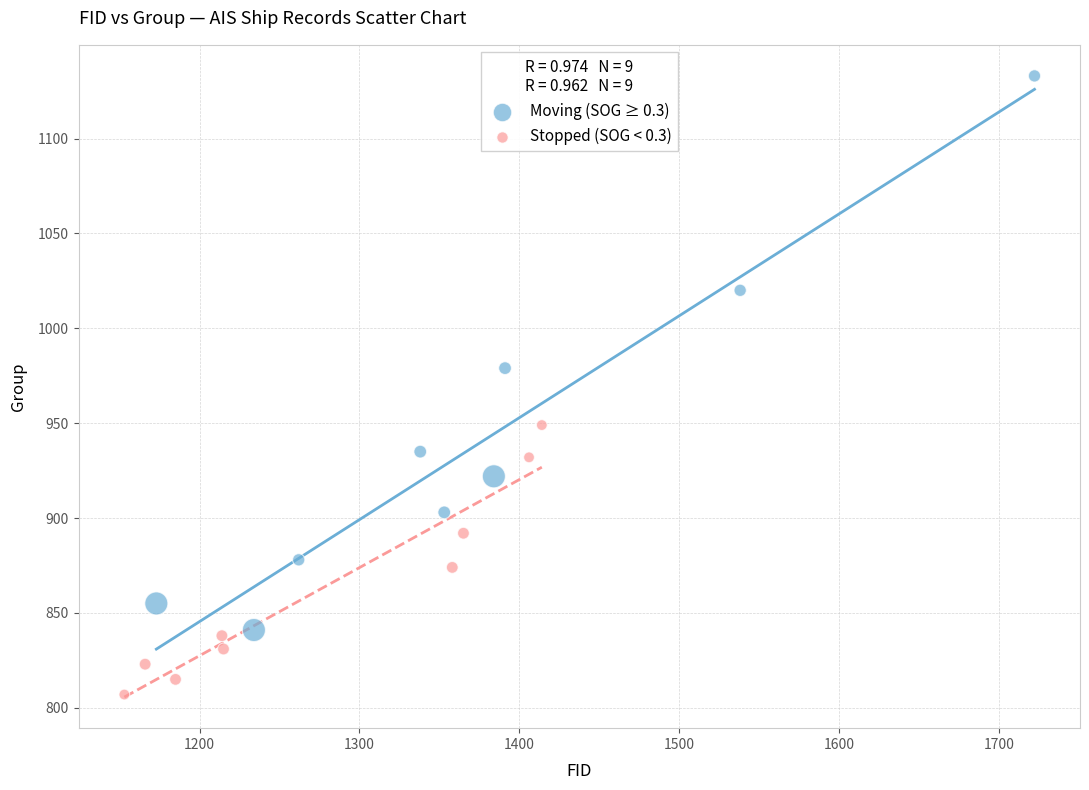

Which series contains the highest Y value?

Moving (SOG ≥ 0.3)